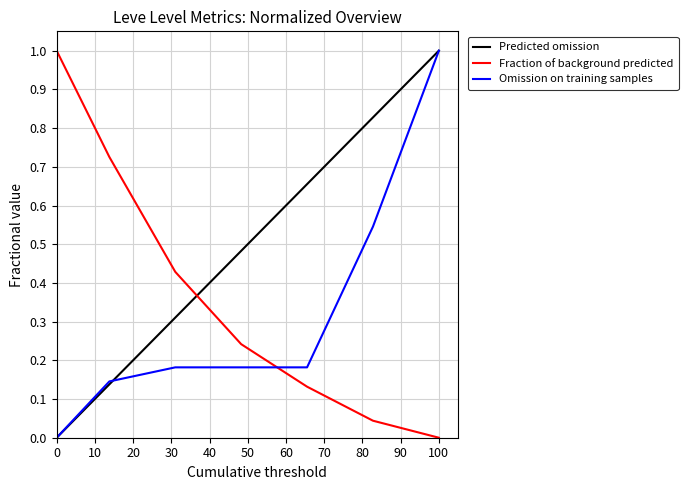

Which series ends up on top after the final intersection of Omission on training samples and Fraction of background predicted?

Omission on training samples